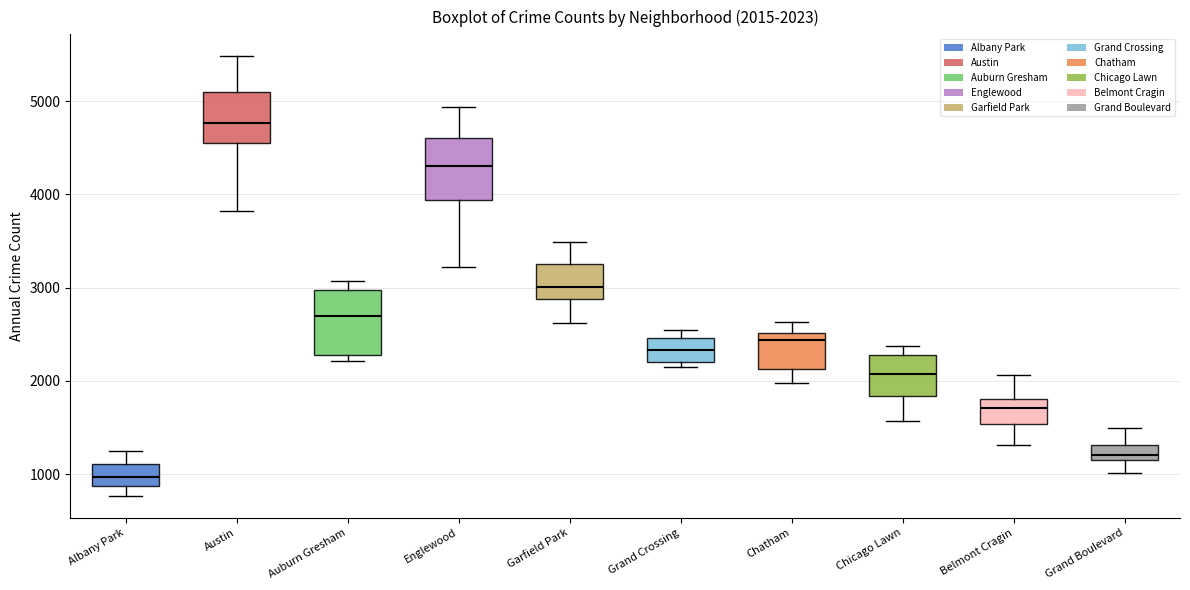

Which box's median line is the lowest?

Albany Park